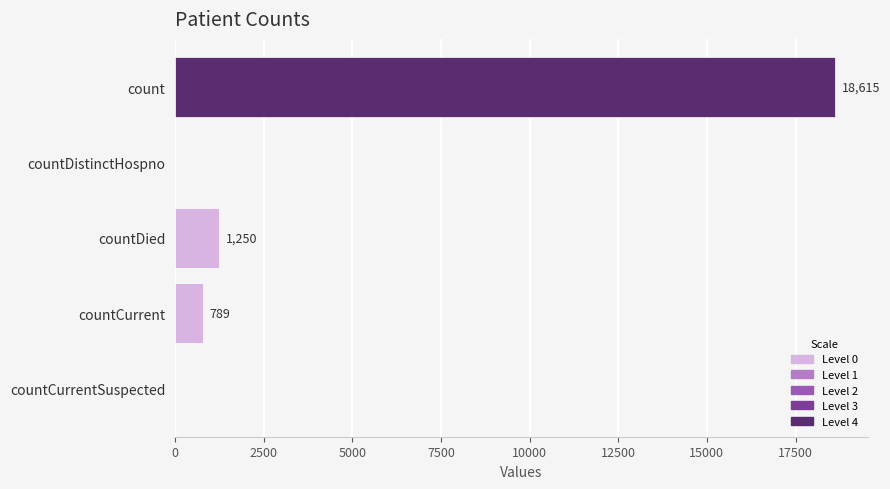

Reading top to bottom, extract all data points from this chart.

count=18615	countDistinctHospno=0	countDied=1250	countCurrent=789	countCurrentSuspected=0